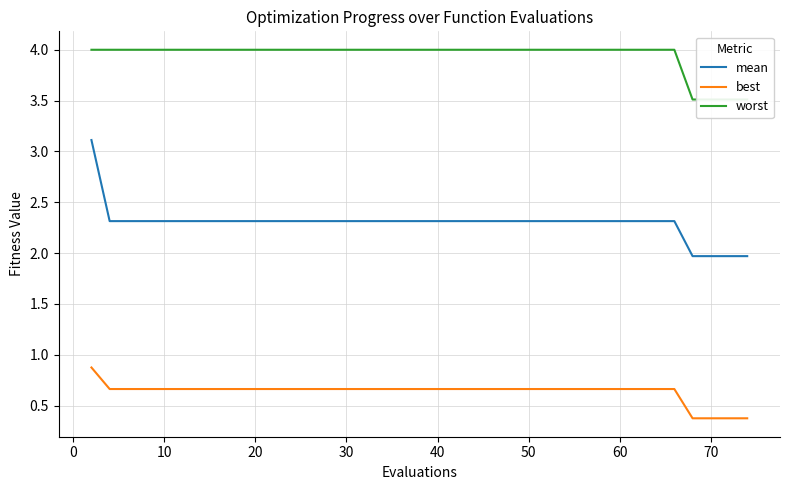

What is the highest value of the mean series?

3.1